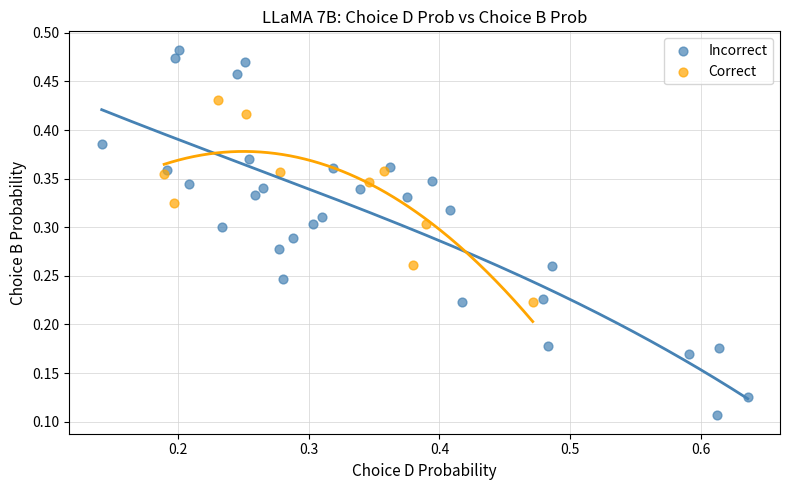

Which series reaches the minimum Y coordinate?

Incorrect